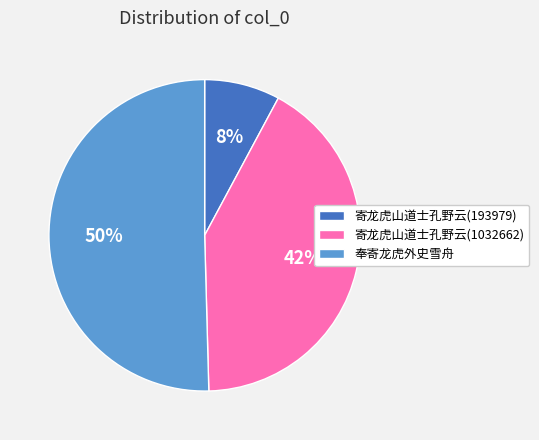

Which category has the biggest portion of the pie?

奉寄龙虎外史雪舟